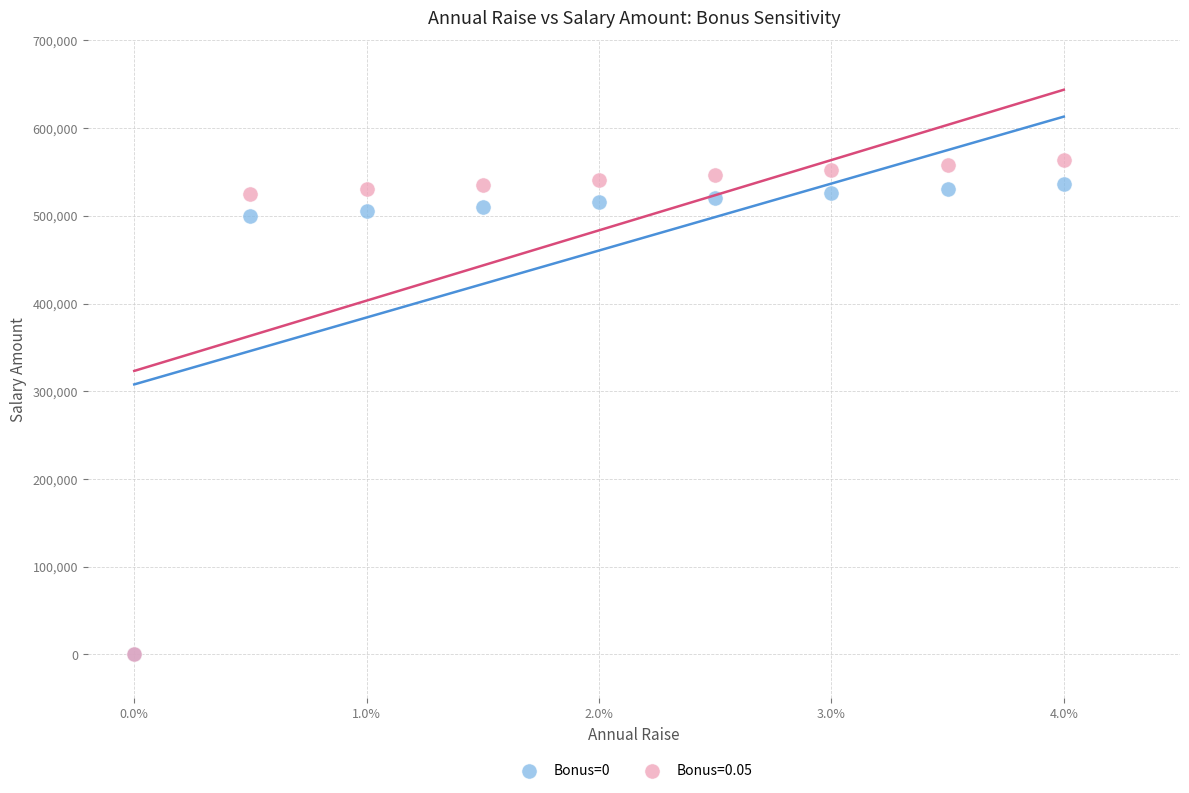

What are all the series names shown in the legend?

Bonus=0, Bonus=0.05